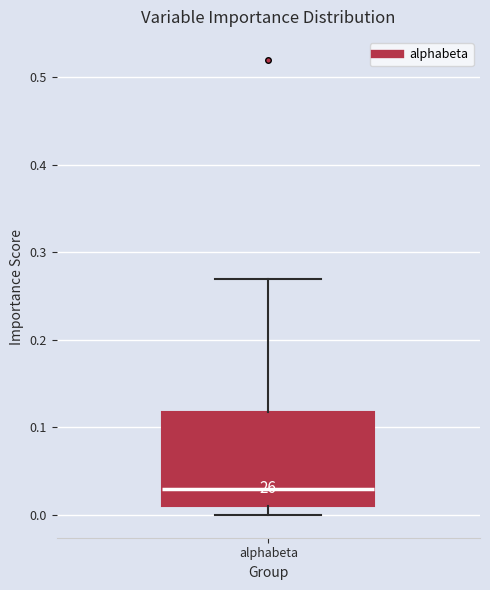

Transcribe this box plot: give where the median line is, the range the box spans, and where the two whiskers end, as read against the y-axis. The values are not printed on the chart, so give them approximately, as read against the axis.

median 0.03, box 0.01 to 0.12, whiskers 0.00 to 0.27